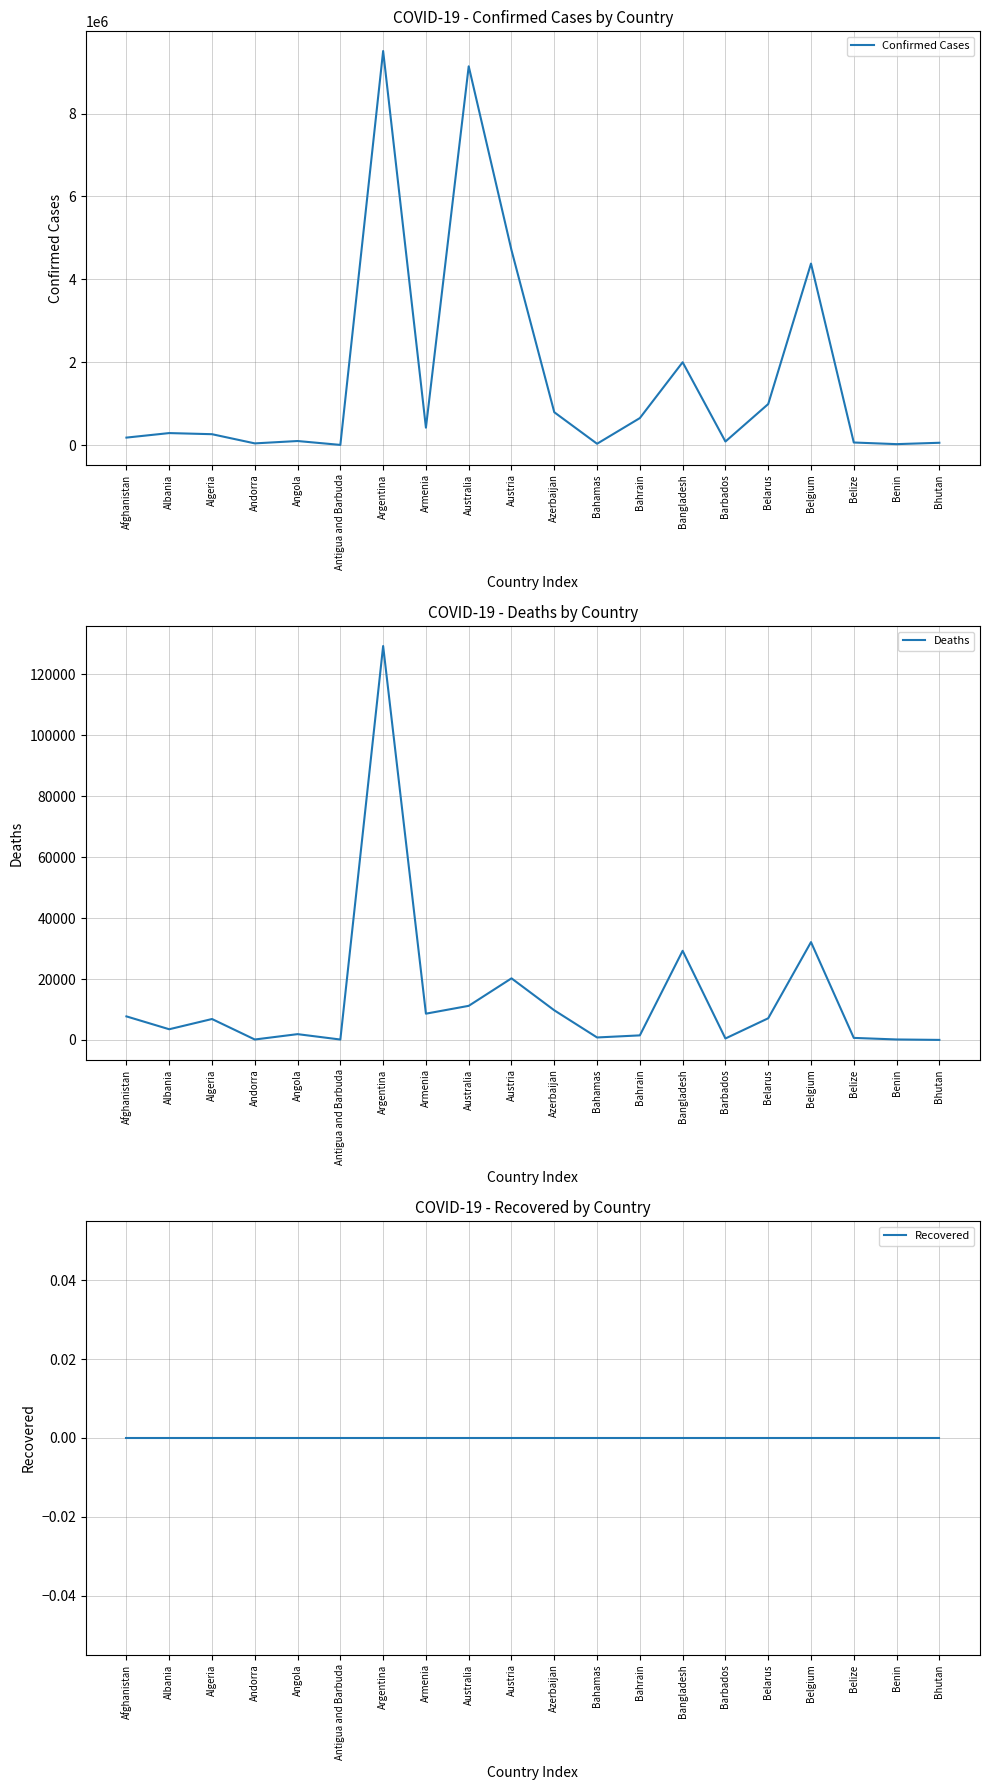

Is it true that Deaths equals 1744 at Albania?

False